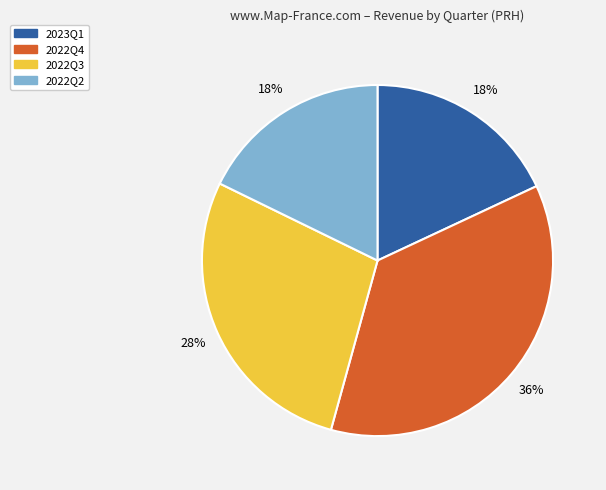

Combined, do 2022Q4 and 2023Q1 account for over 50%?

Yes